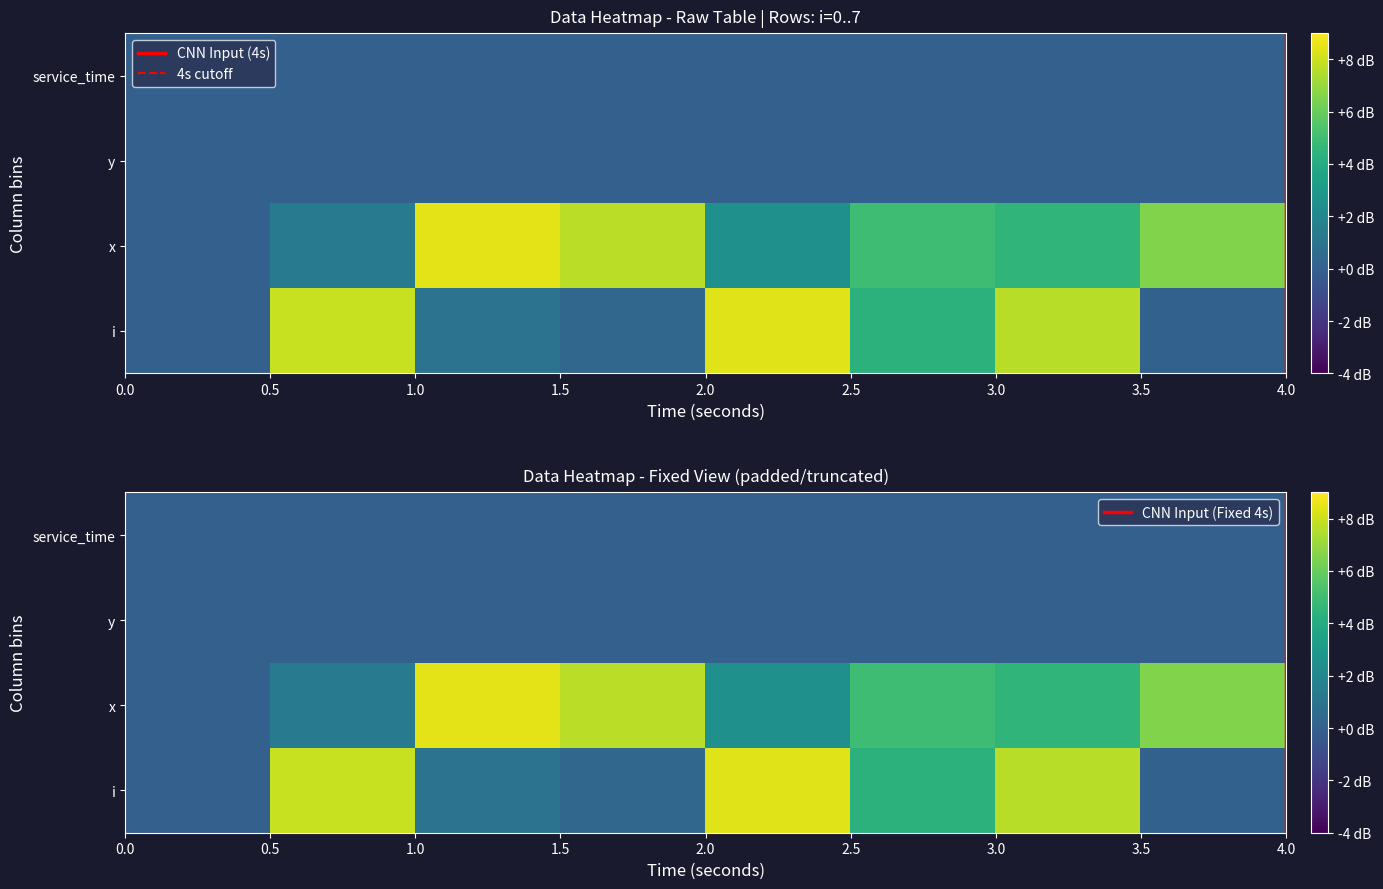

What is the greatest value displayed?

8.5